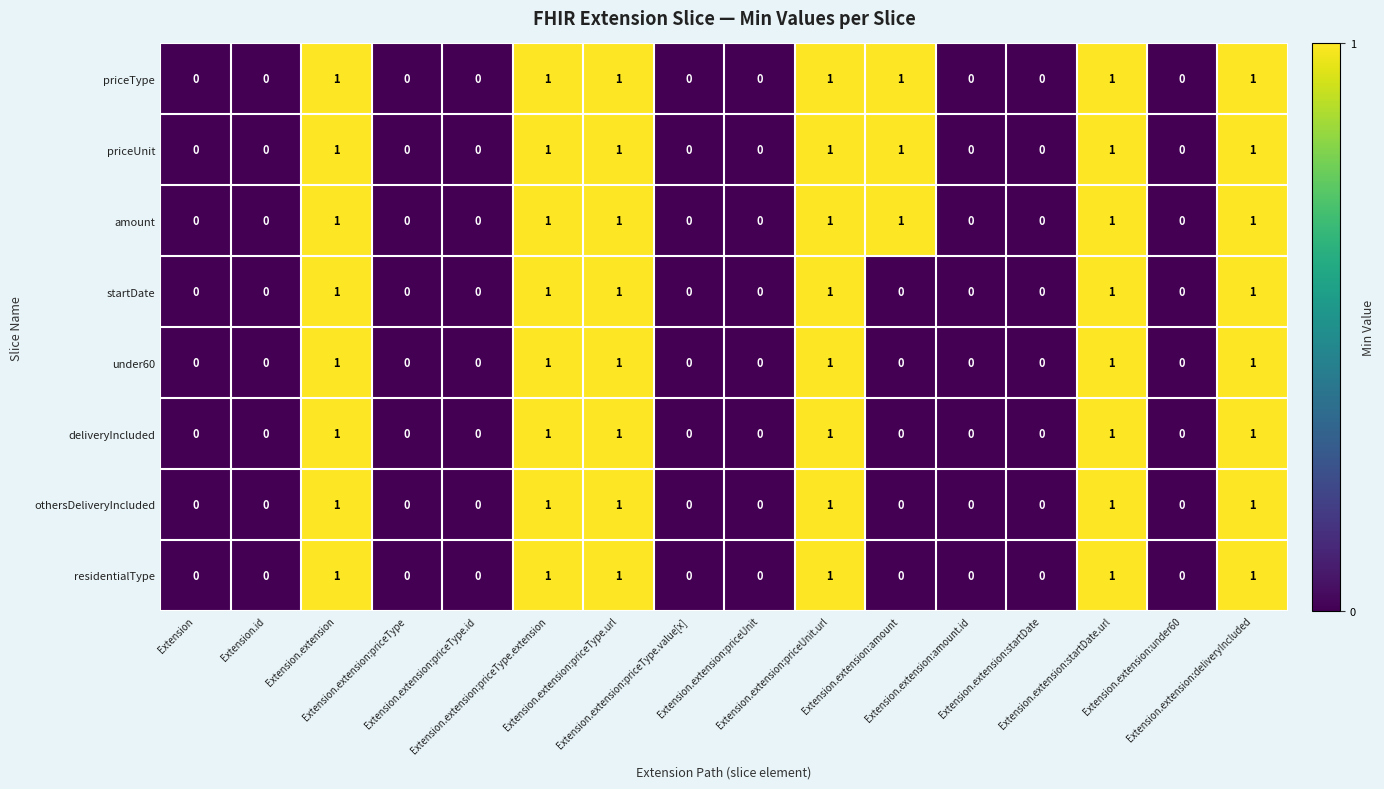

Count the residentialType values in the range 0 to 1.

16